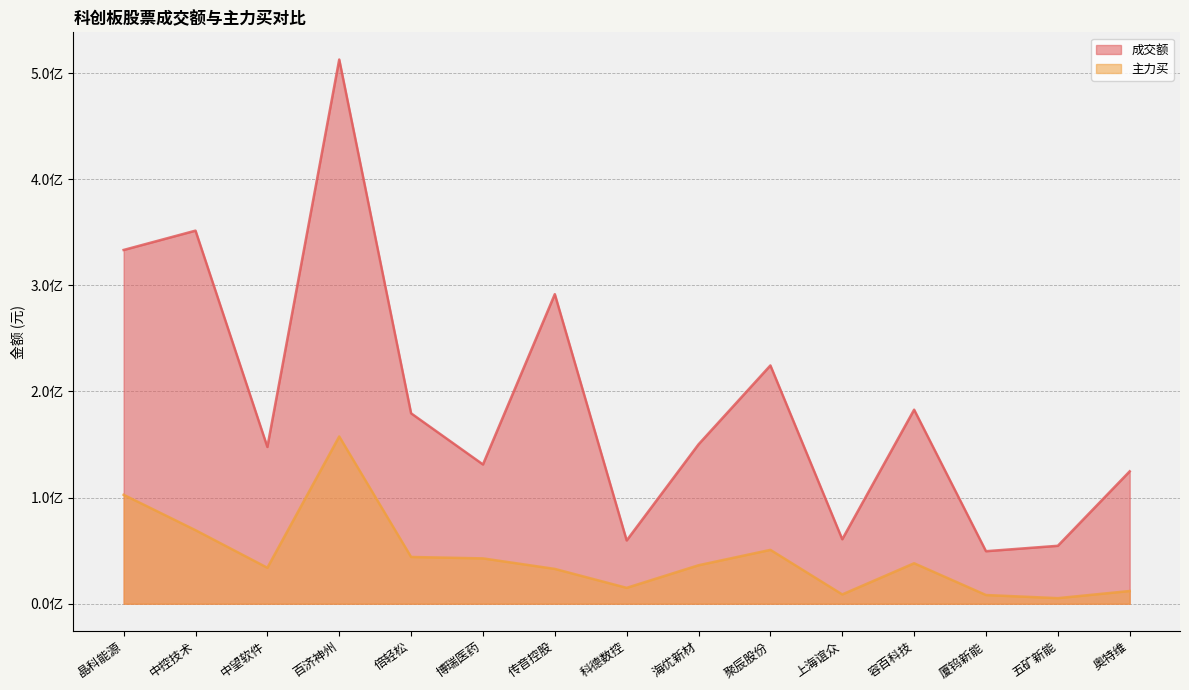

What is the sum of the 成交额 values at 中望软件 and 海优新材?

297883566